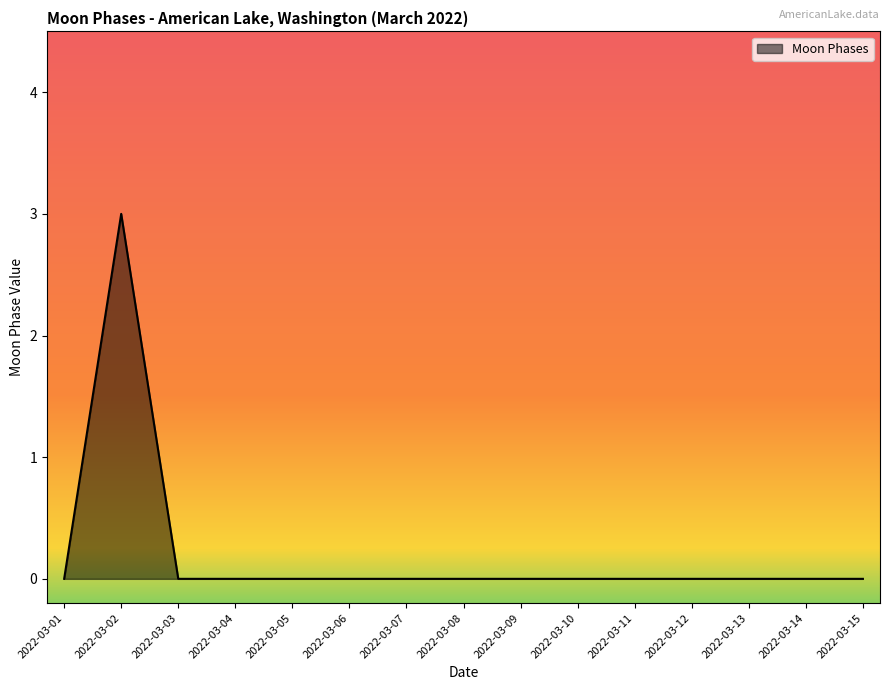

Does the chart display data point markers on the line(s)?

No